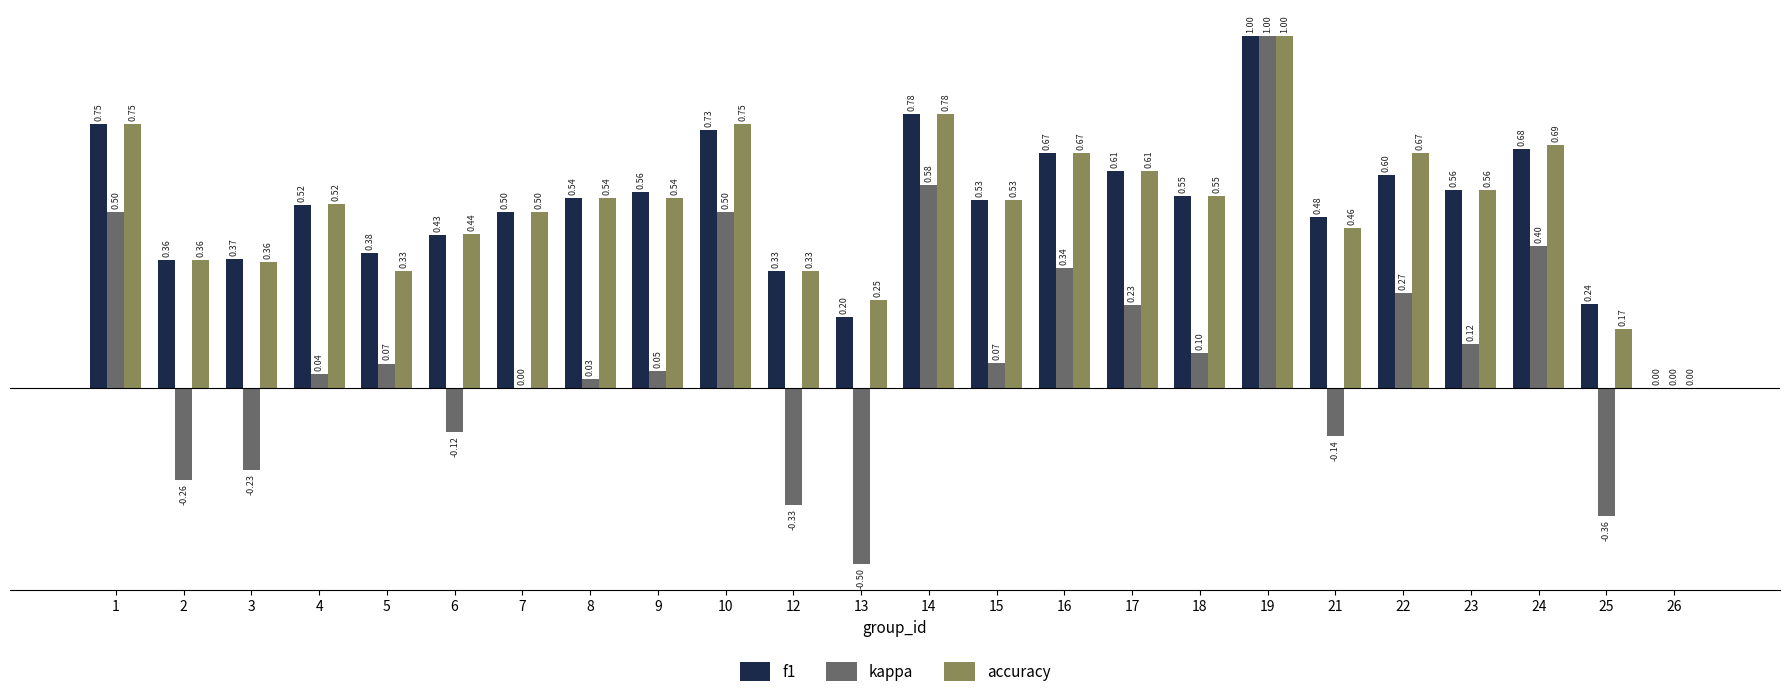

Is the value of kappa at 17 greater than the value of f1 at 3?

No